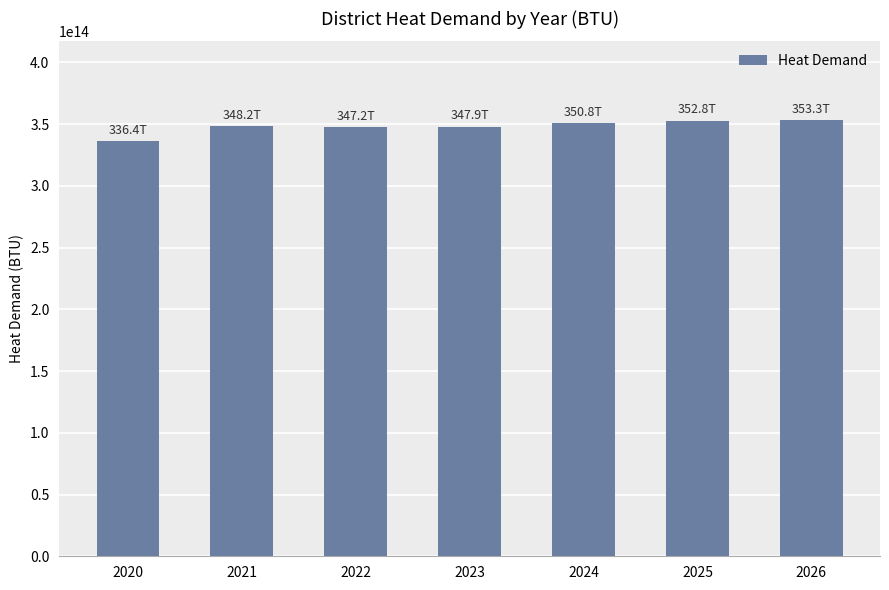

The value at 2024 is 350786576050083. True or false?

True